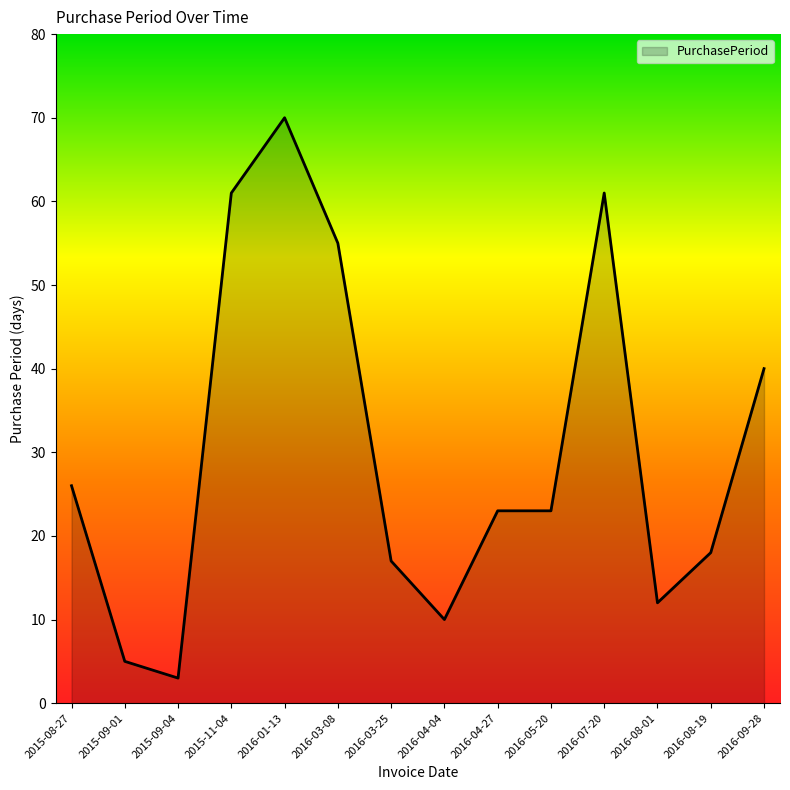

True or false: the data shows 18 at 2016-09-28.

False